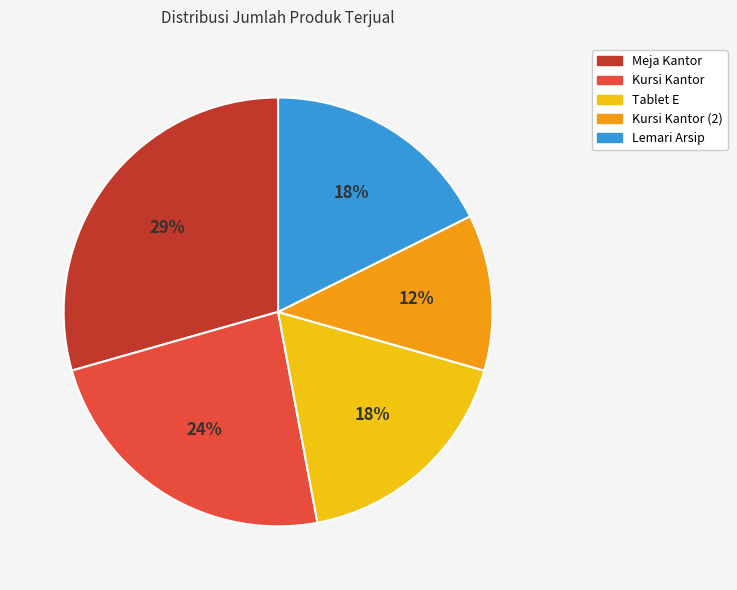

To the nearest percent, what portion does Kursi Kantor represent?

24%